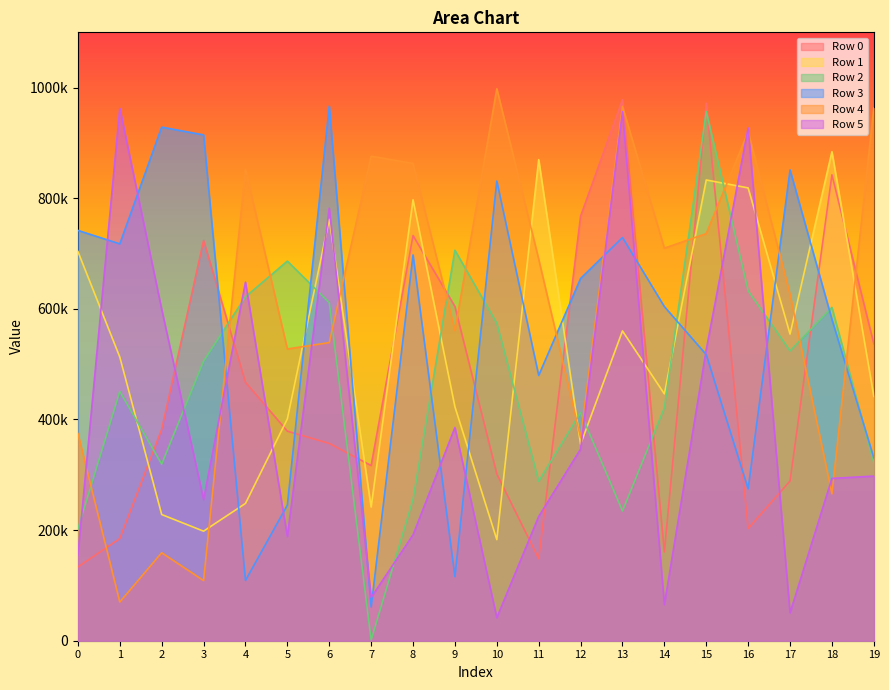

What is the lowest value of the Row 1 series?

182779